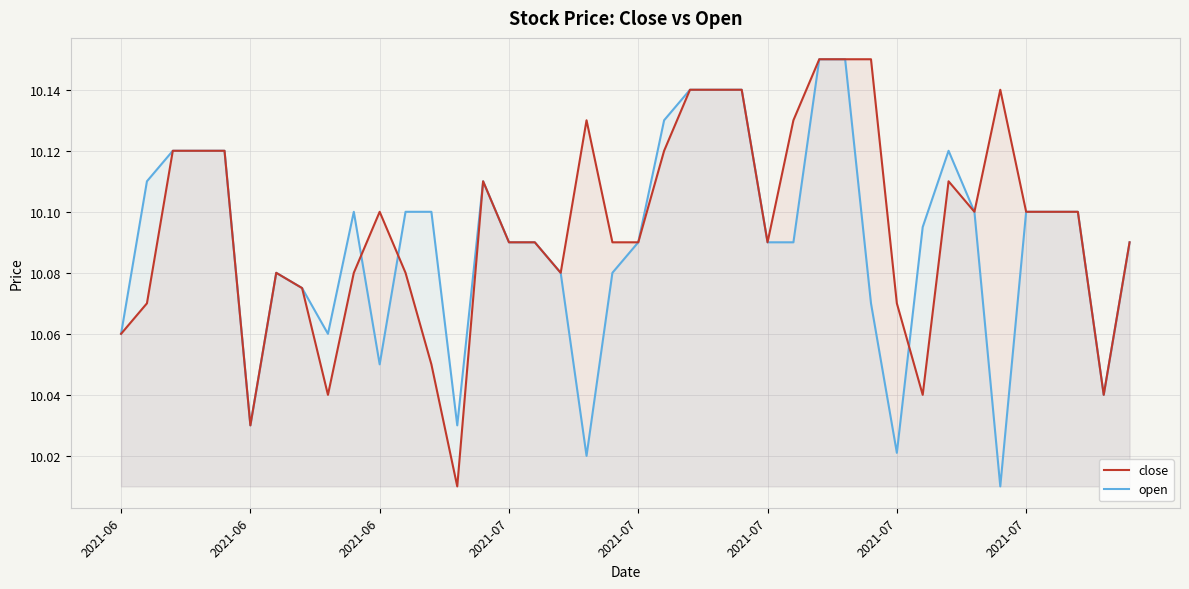

Rank the categories by close value from highest to lowest.

27, 28, 29, 22, 23, 24, 34, 18, 26, 2021-06, 2021-07, 2021-07, 21, 14, 32, 10, 33, 35, 36, 37, 15, 16, 19, 20, 25, 39, 2021-07, 9, 11, 17, 2021-07, 2021-06, 30, 2021-06, 12, 8, 31, 38, 2021-07, 13